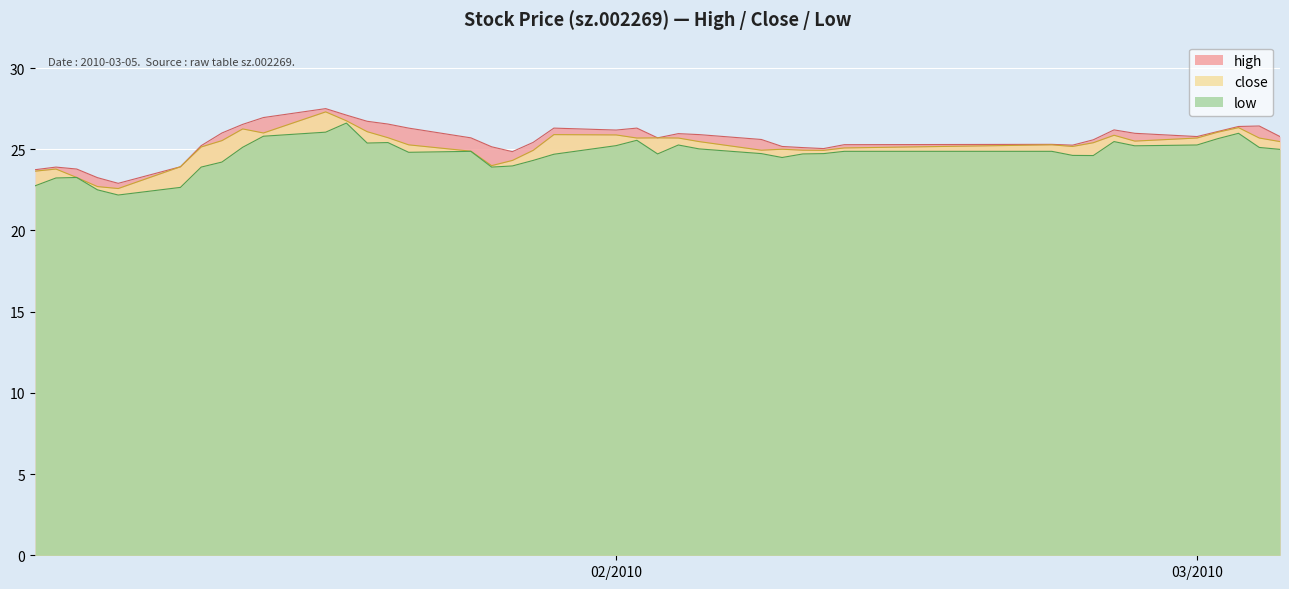

How many lines are shown in the chart?

3